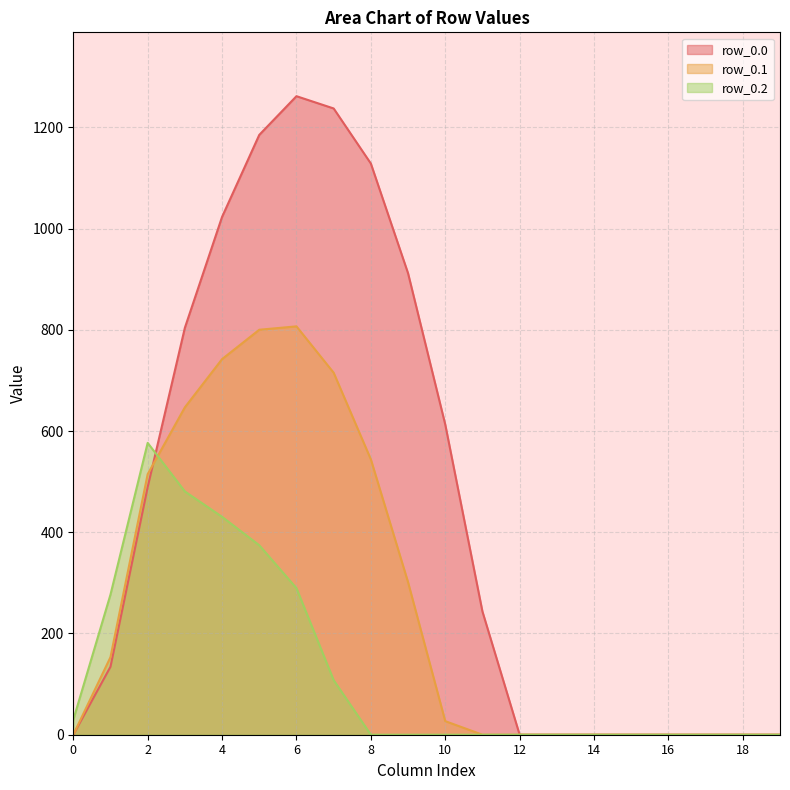

How many times do row_0.0 and row_0.2 cross each other?

1